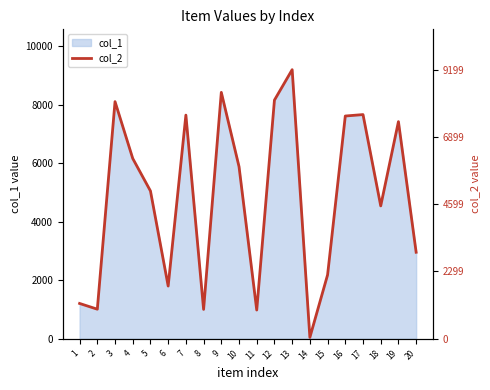

True or false: the data has more than 0 interior local peaks.

True